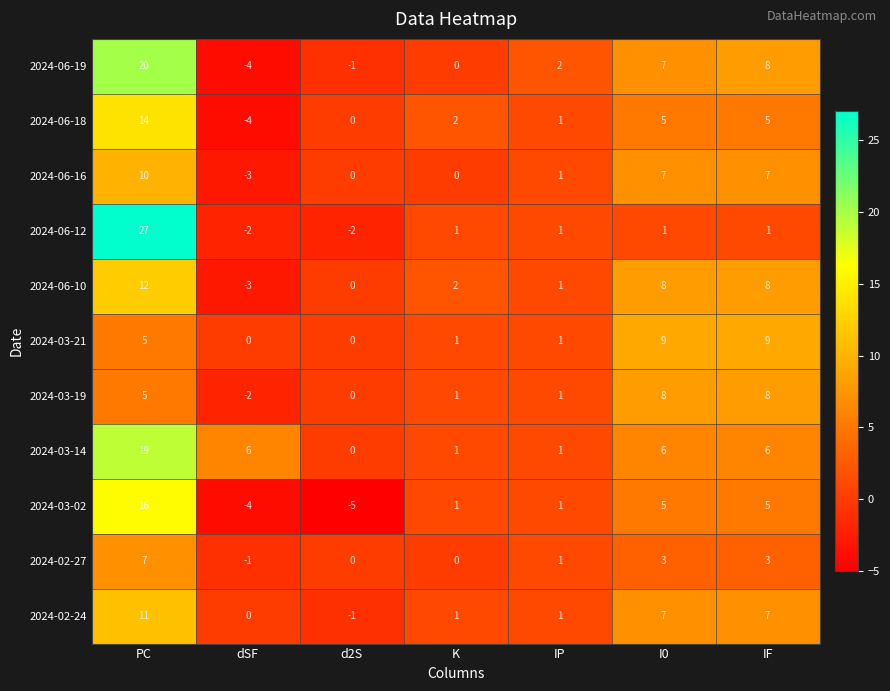

List the series in order of their peak value, lowest first.

2024-02-27, 2024-03-19, 2024-03-21, 2024-06-16, 2024-02-24, 2024-06-10, 2024-06-18, 2024-03-02, 2024-03-14, 2024-06-19, 2024-06-12